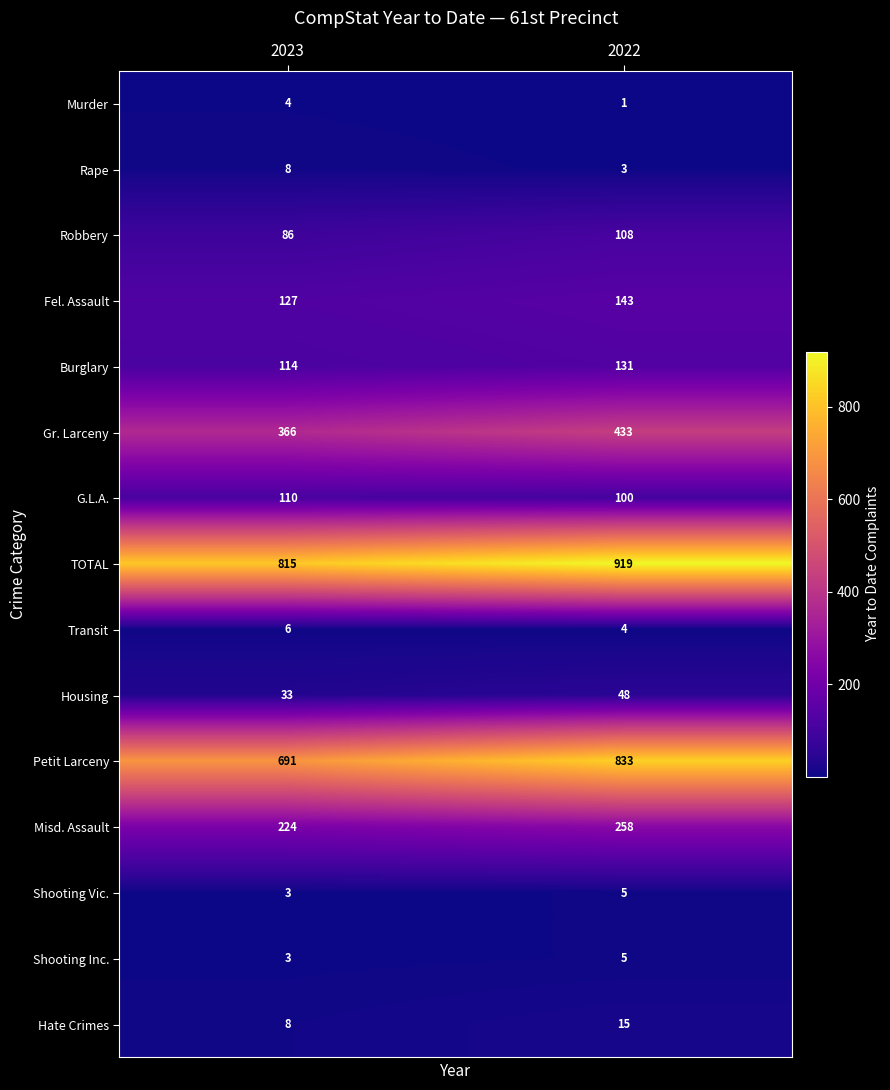

How many categories are shown in the chart?

2